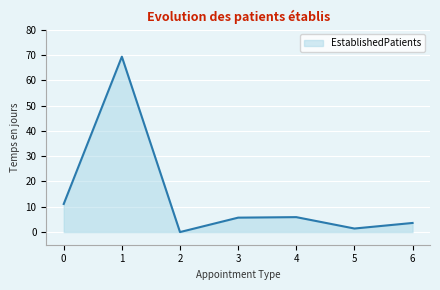

How many lines are shown in the chart?

1